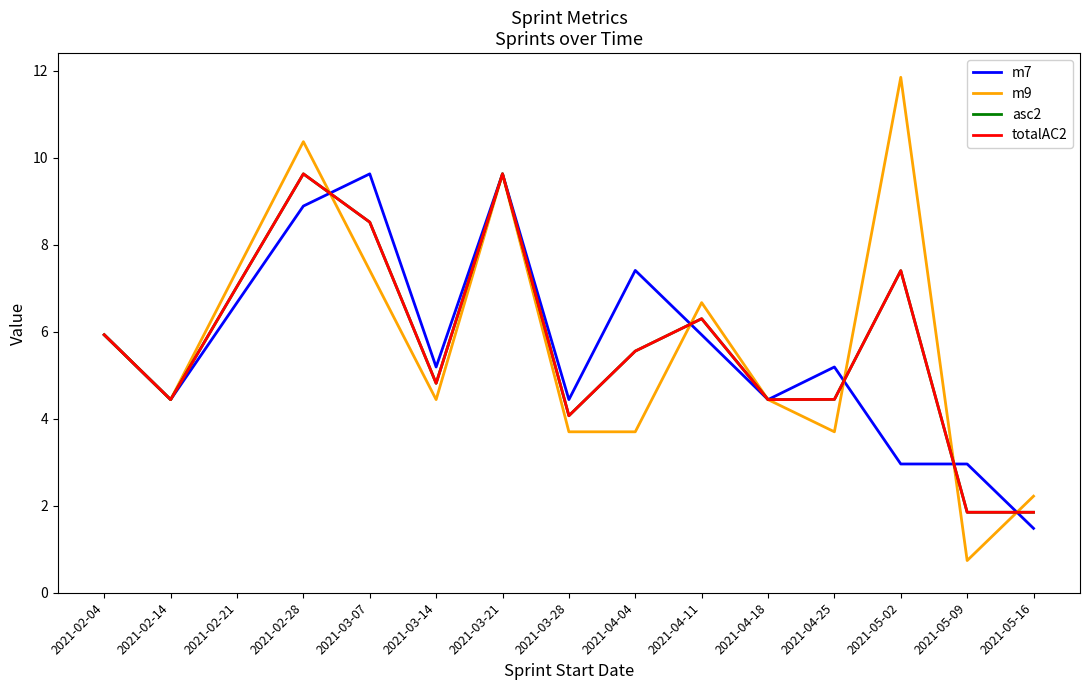

What is the difference between the second highest and second lowest values in the m7 series?

6.7